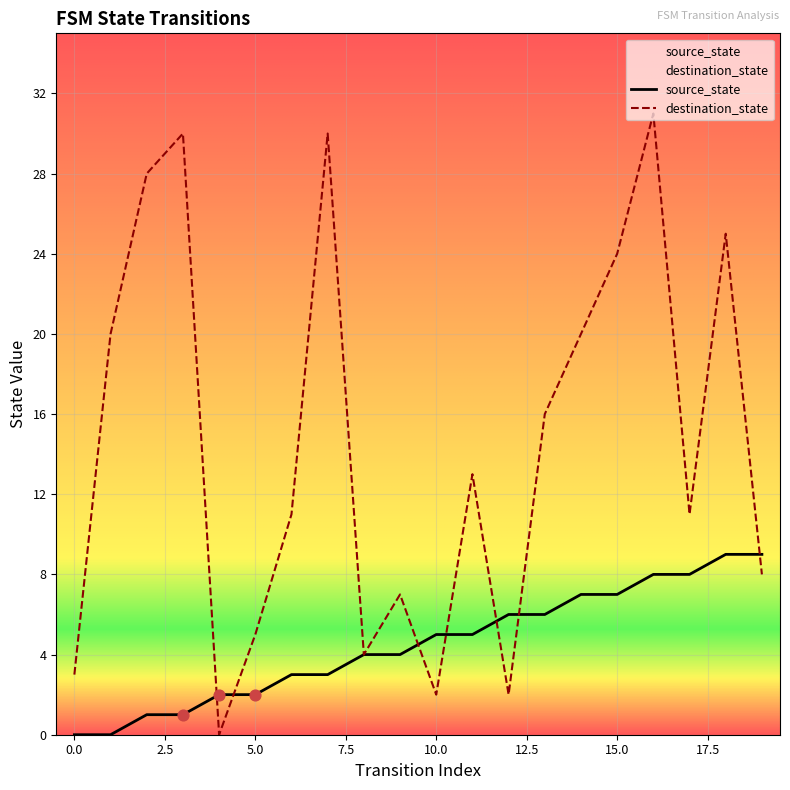

What is the total value across all series at 1?

20